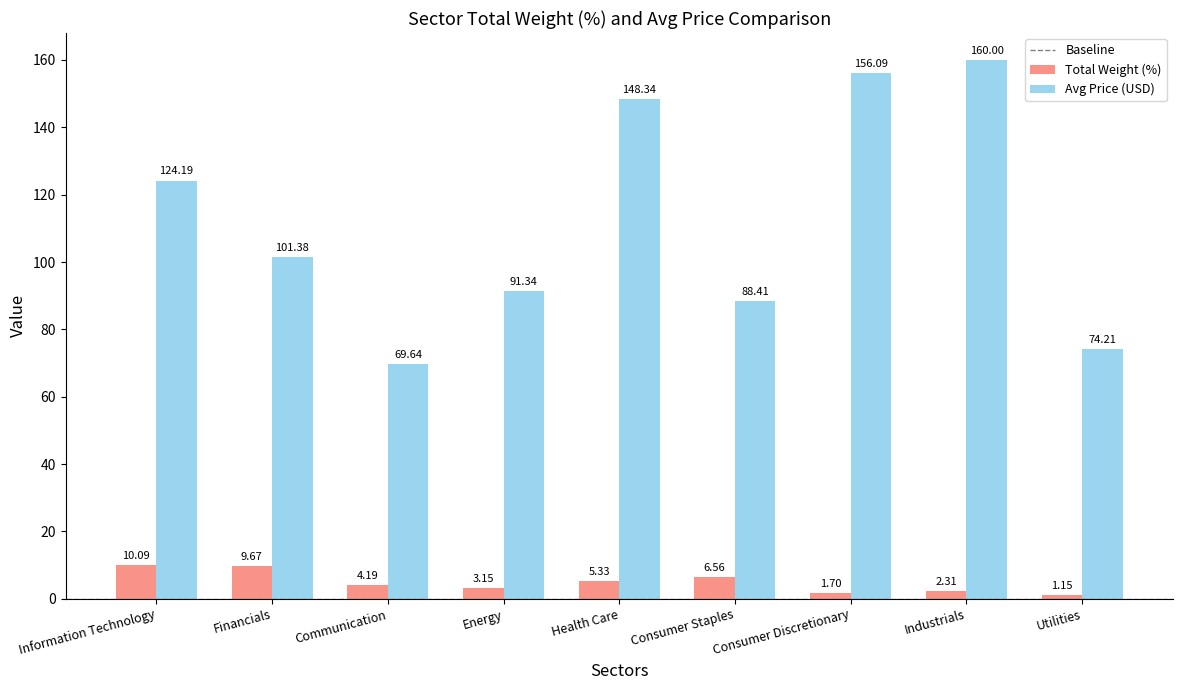

Which label corresponds to the largest value in the chart?

Industrials